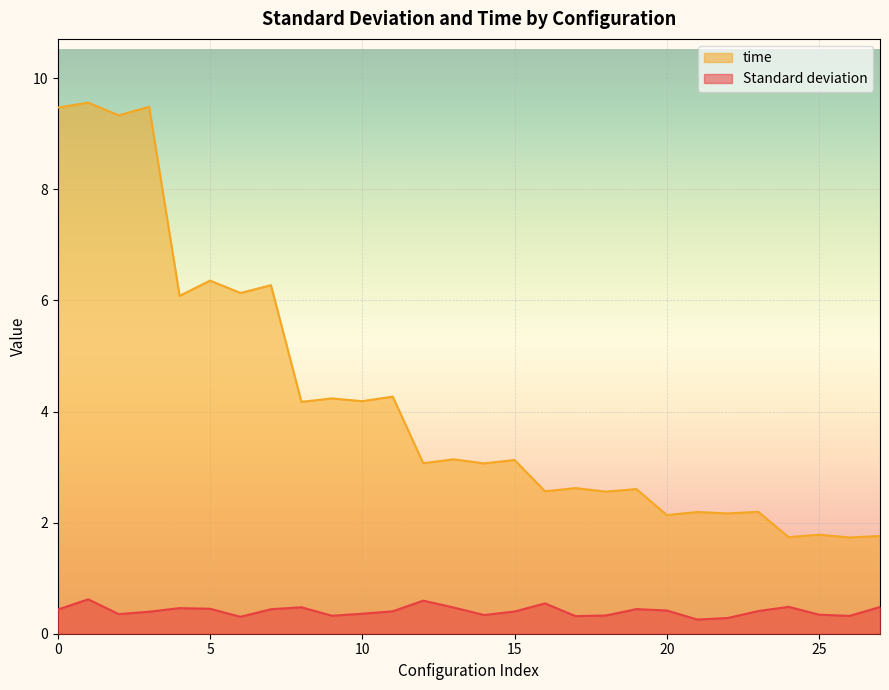

Which series changed the most between 0 and 6?

time